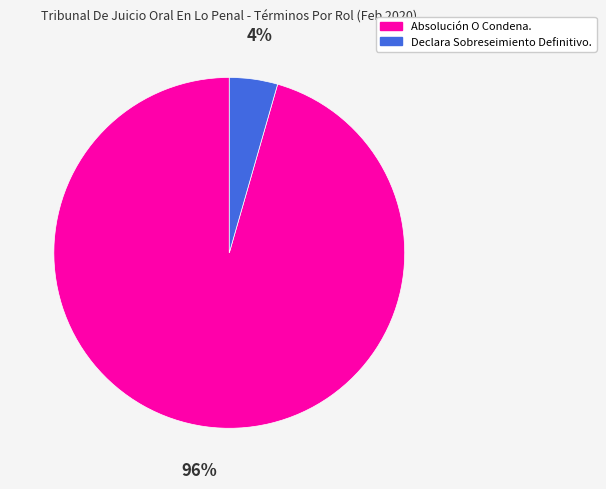

How many slices are in this pie chart?

2